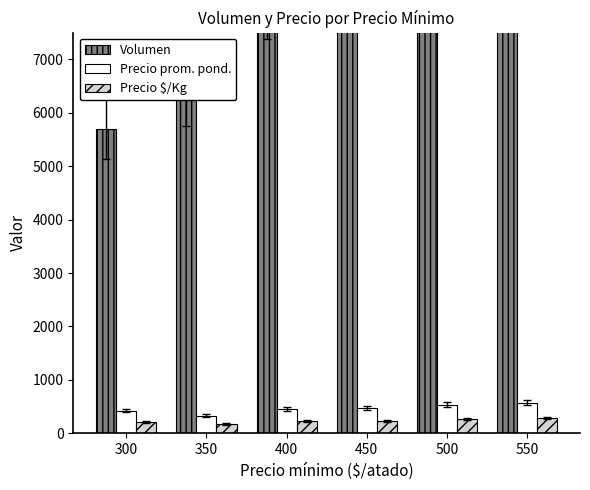

True or false: Volumen has a value of 1243 at 300.

False